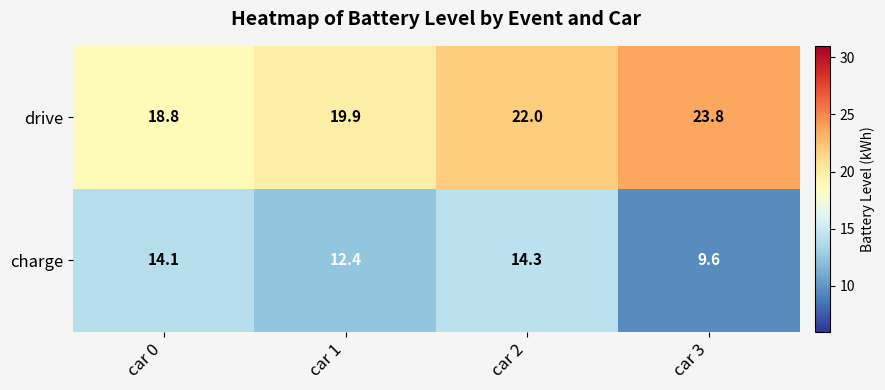

The value of charge at car 0 is 6.6. True or false?

False